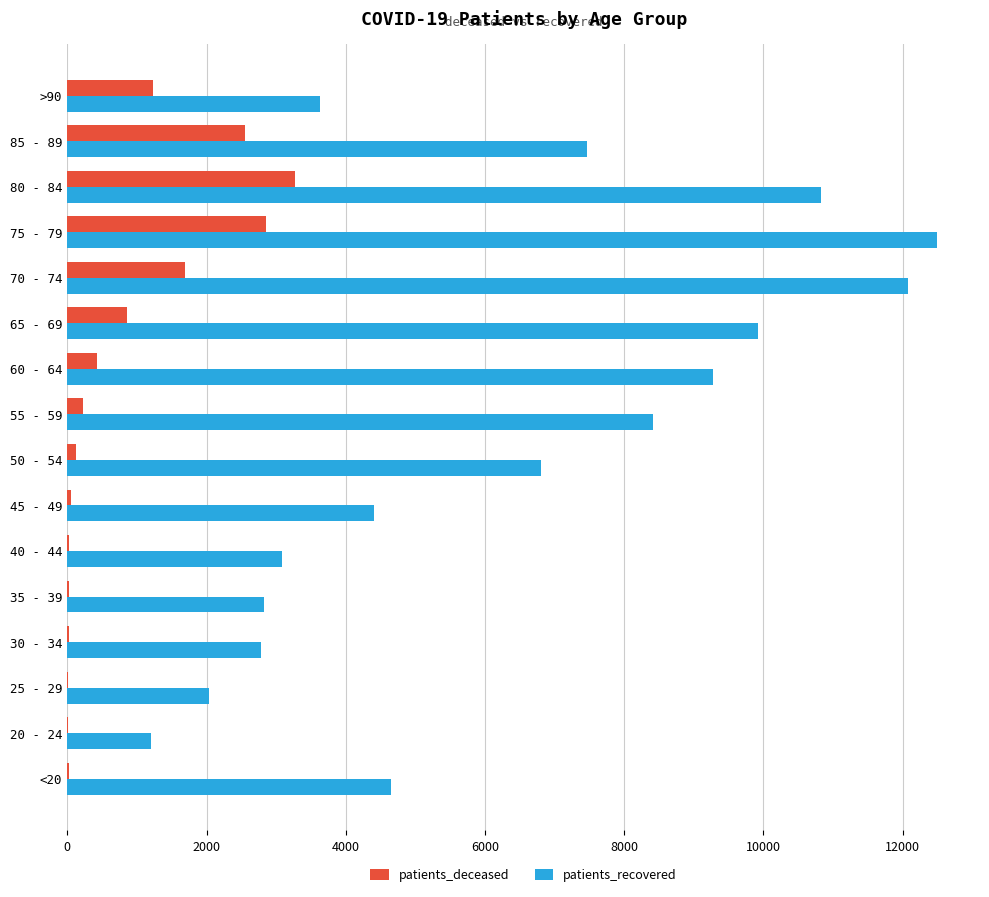

What is the sum of all patients_recovered values?

101904